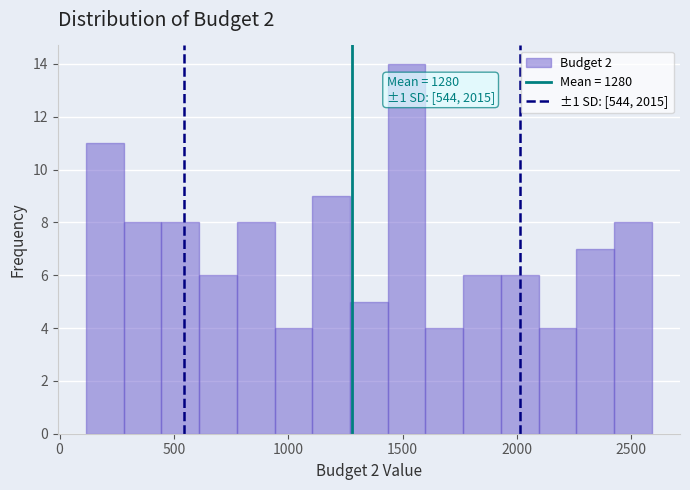

Around what value on the x-axis is the tallest bar? Give the approximate position of its centre, as read against the axis.

1500